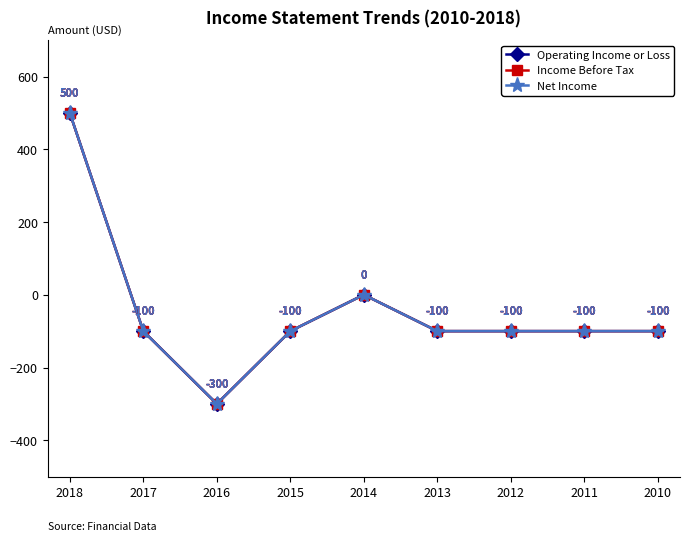

Is this an area chart (filled region under the line)?

No